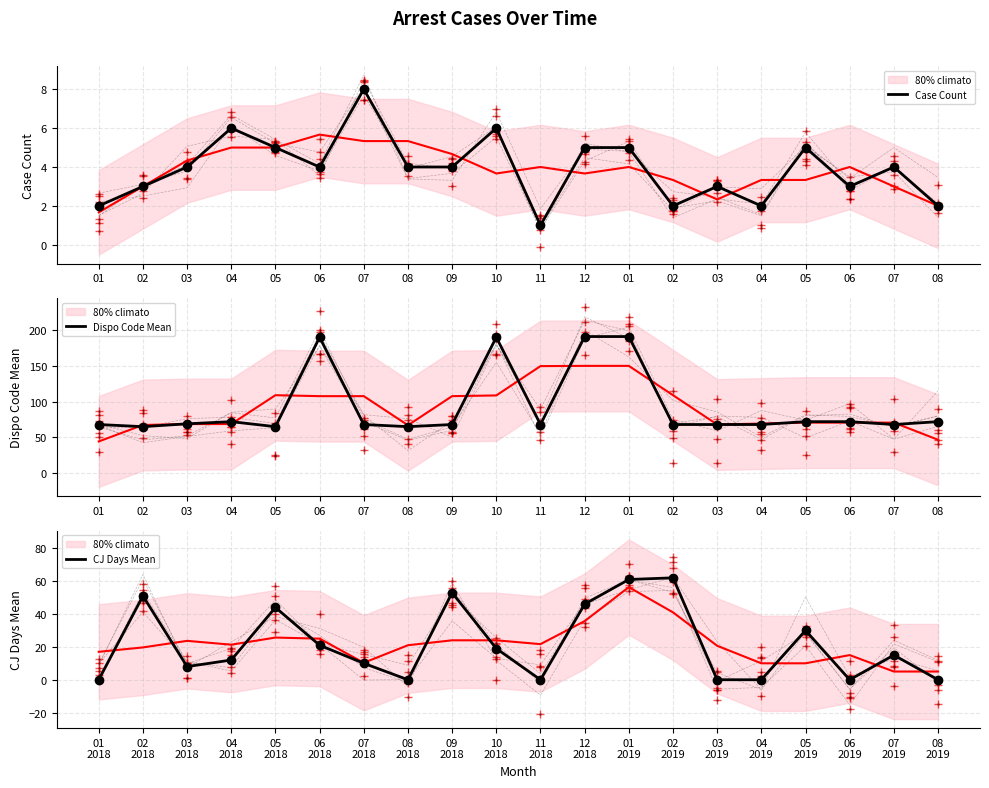

Reading right to left, extract all data points from this chart.

Case Count: 2	4	3	5	2	3	2	5	5	1	6	4	4	8	4	5	6	4	3	2
Dispo Code Mean: 72	68	72	72	68	68	68	191	191	68	190	68	65	68	190	65	72	69	65	68
CJ Days Mean: 0	15	0	30	0	0	62	61	46	0	19	53	0	10	21	44	12	8	51	0